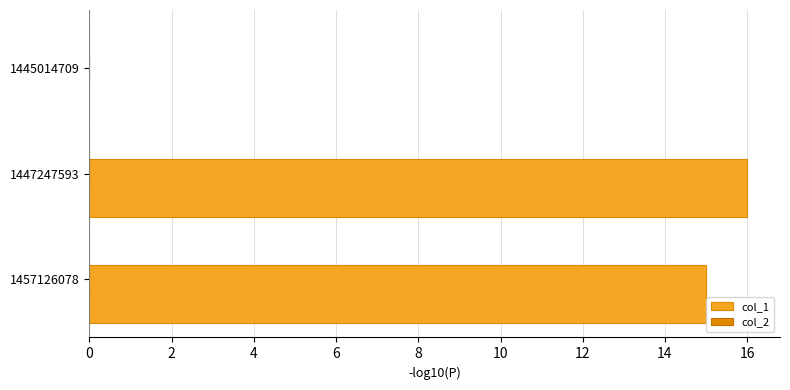

True or false: the data shows 21 at 1457126078.

False